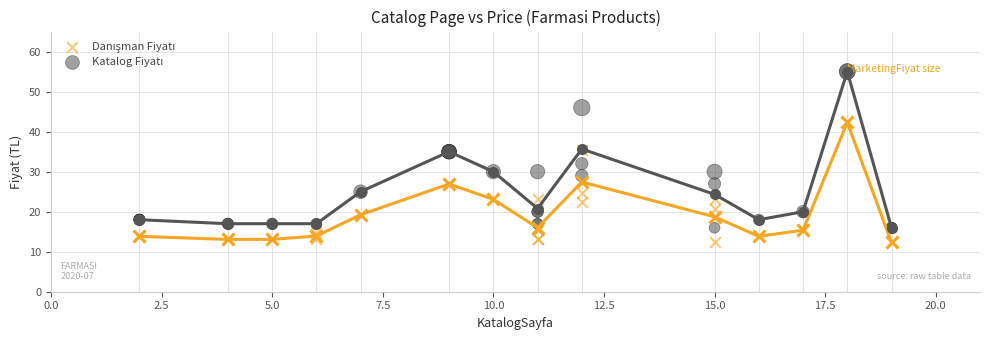

What is the X range (max minus min) for the scatter plot?

17.0